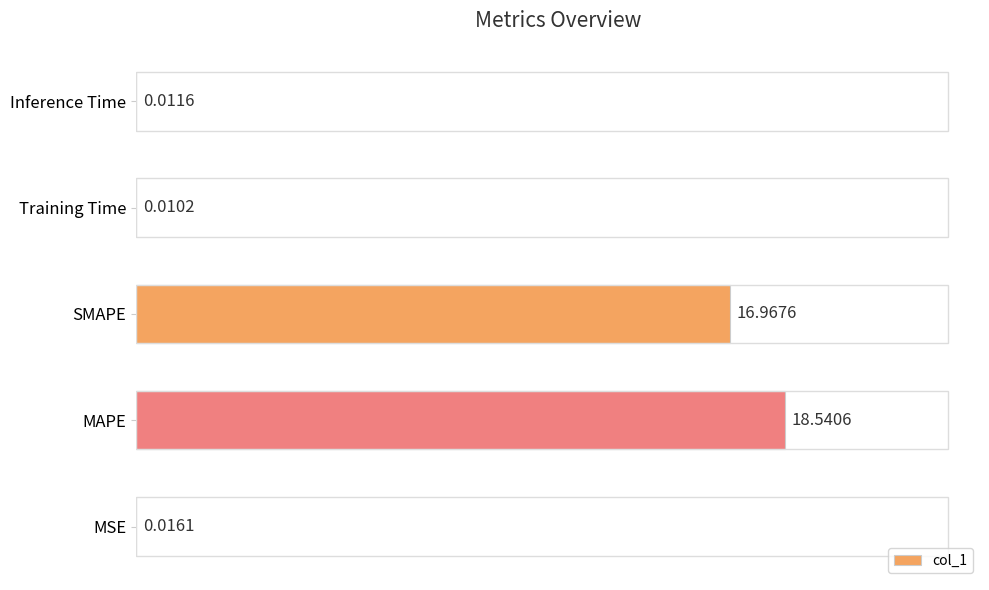

Which has a higher value, SMAPE or MAPE?

MAPE